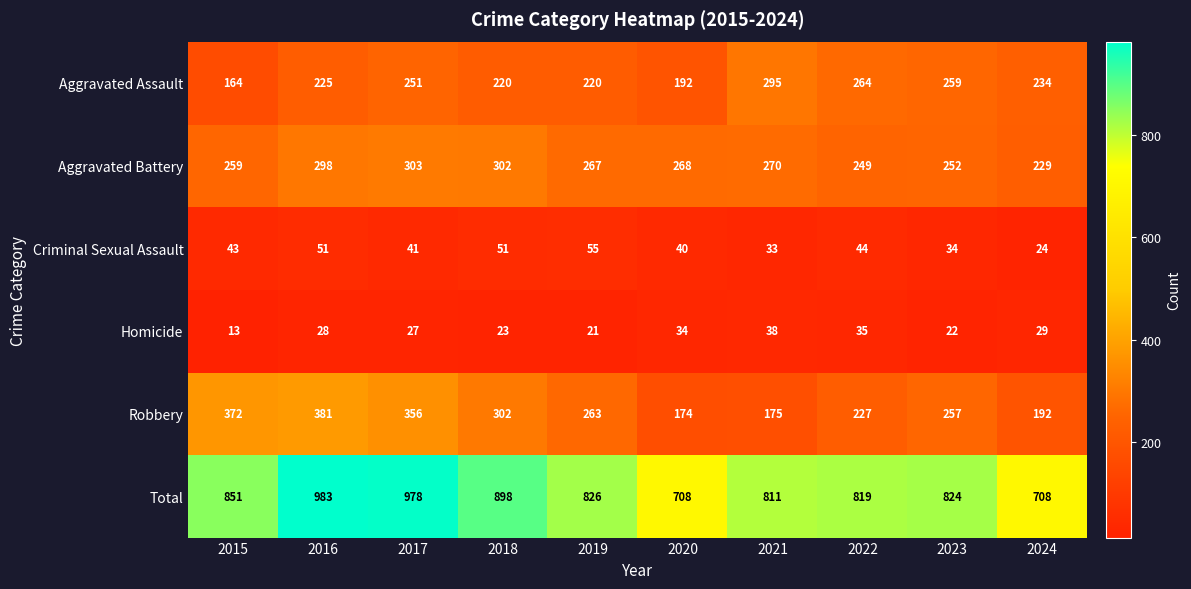

Which series has the widest spread of values?

Total